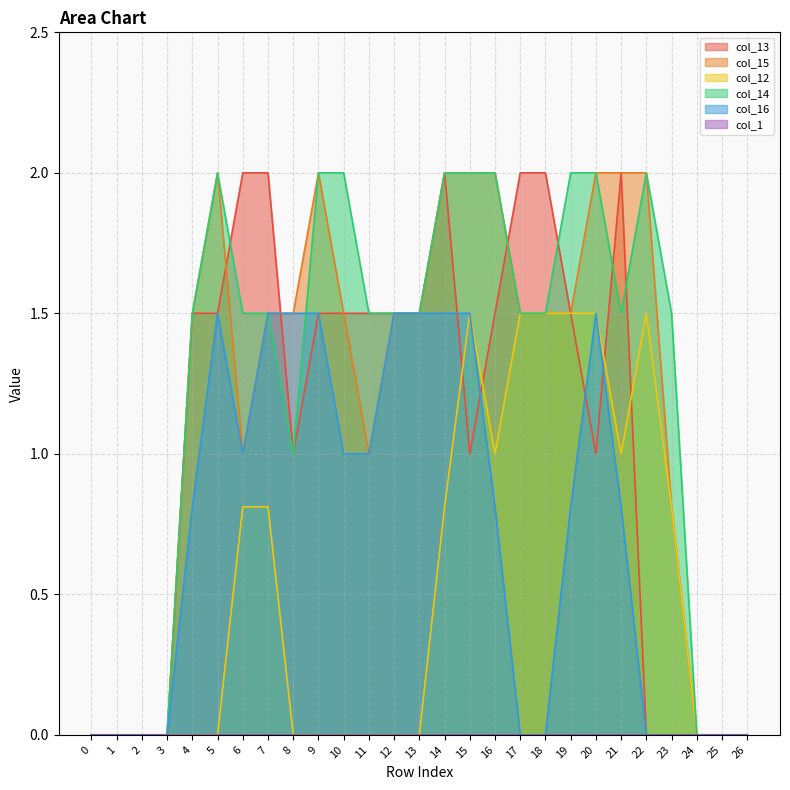

Where is the first local maximum for col_16?

5